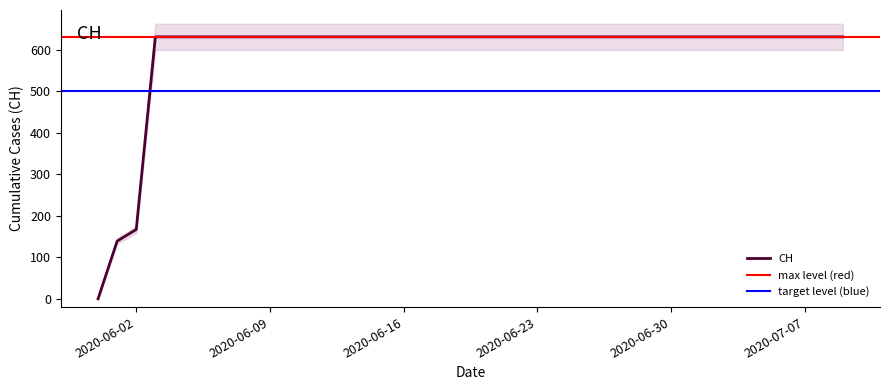

Where is CH nearest to the value 315?

2020-06-02